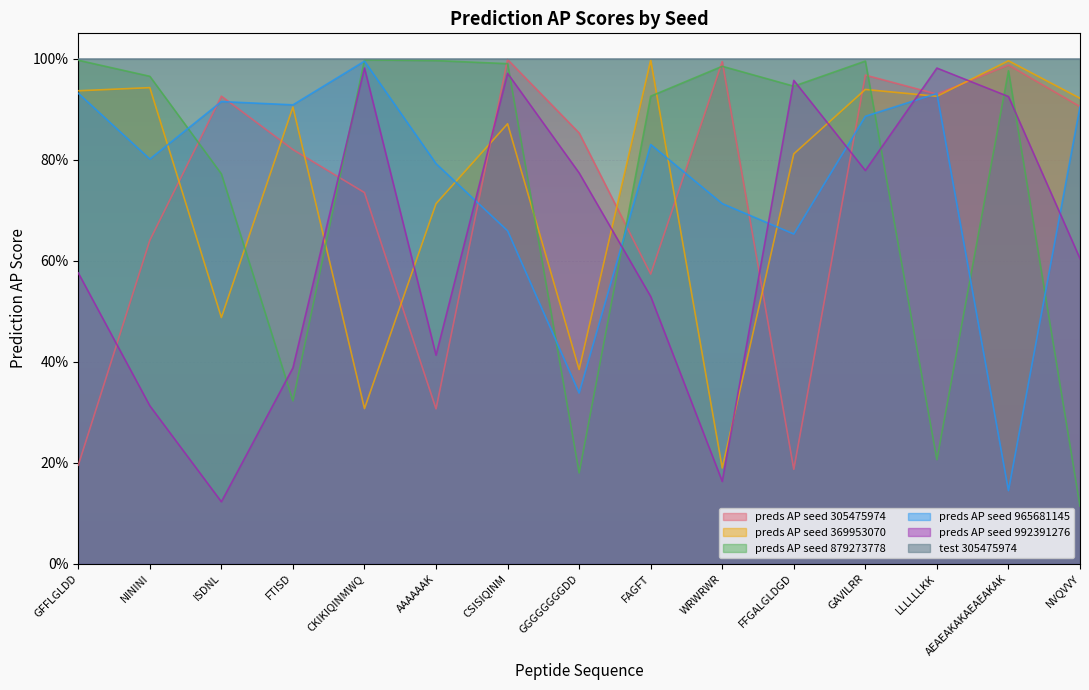

The value of preds AP seed 305475974 at WRWRWR is 0.4. True or false?

False